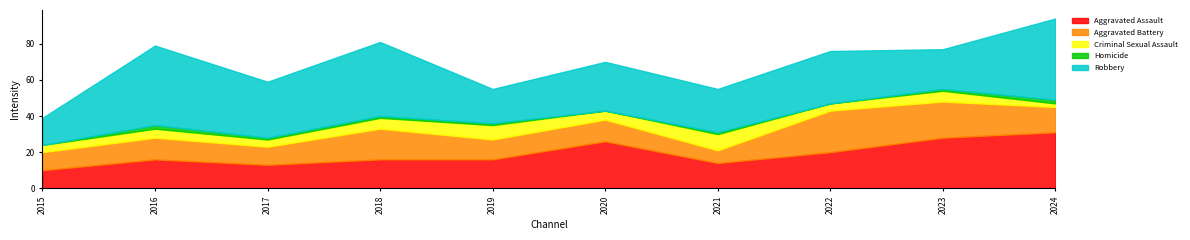

What value does the Aggravated Assault series have at 2015?

10